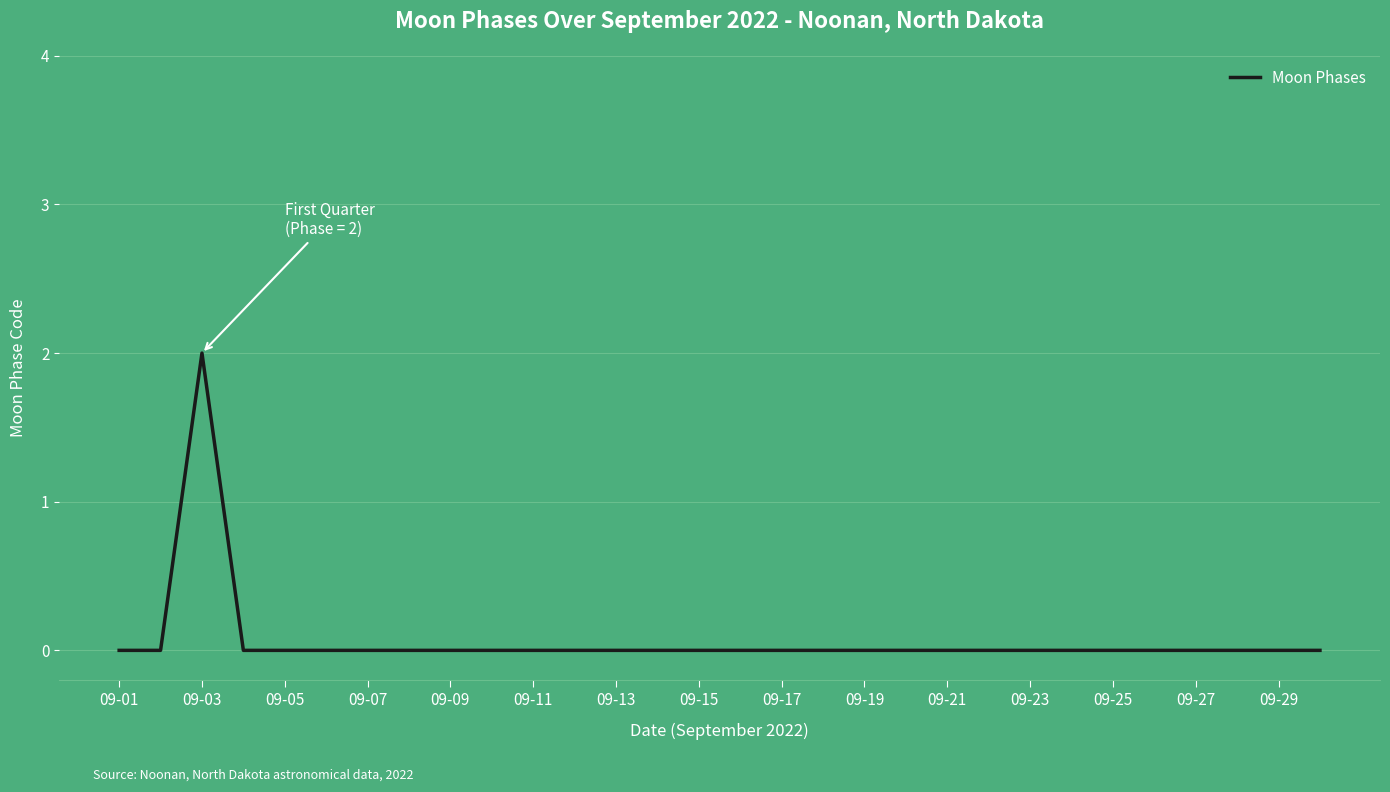

Reading right to left, extract all data points from this chart.

0	0	0	0	0	0	0	0	0	0	0	0	0	0	0	0	0	0	0	0	0	0	0	0	0	0	0	2	0	0